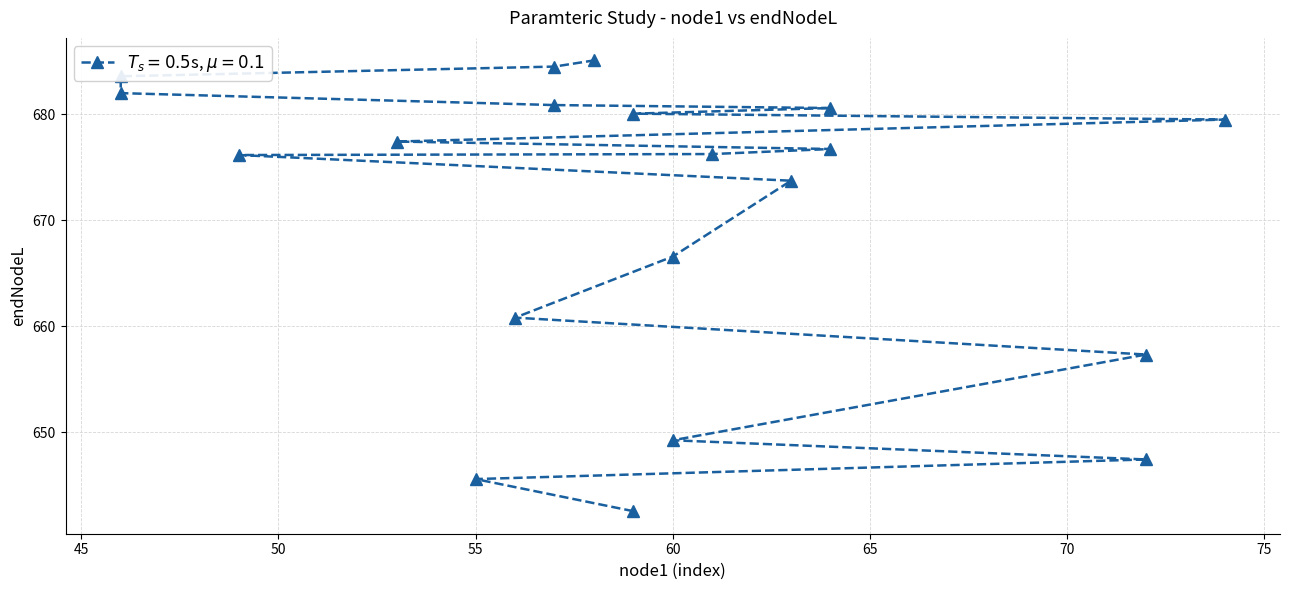

What is the average value?

670.3